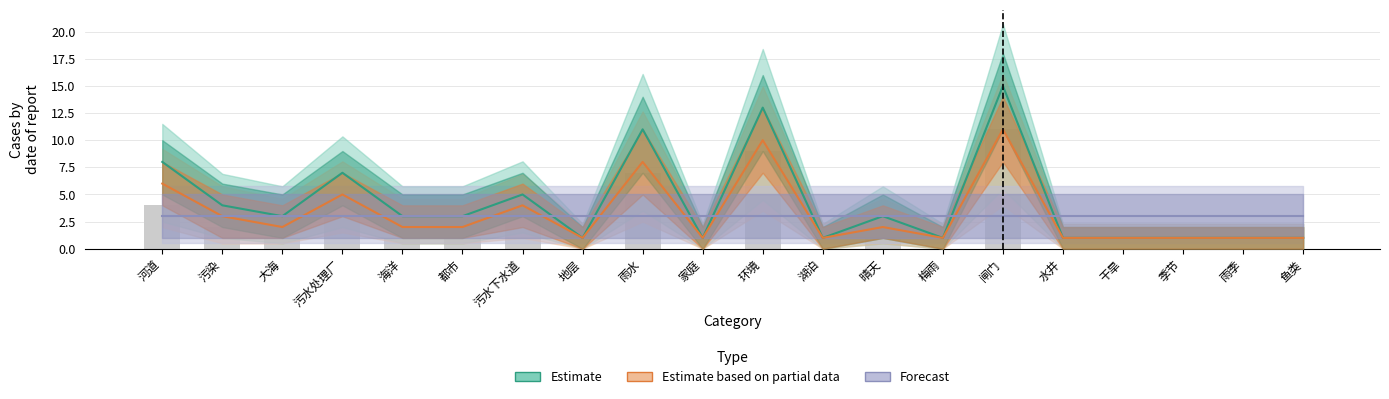

Rank the series by their average value, from lowest to highest.

Forecast, Estimate based on partial data, Estimate